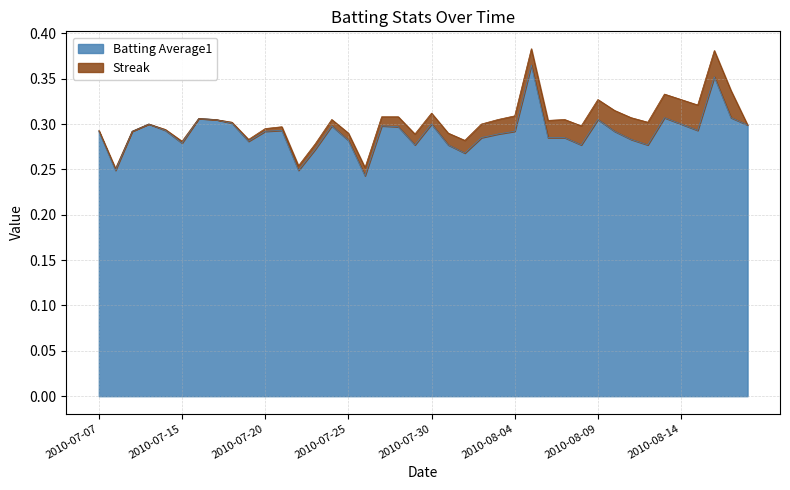

Reading left to right, list all the values displayed in this chart.

0.3	0.2	0.3	0.3	0.3	0.3	0.3	0.3	0.3	0.3	0.3	0.3	0.2	0.3	0.3	0.3	0.2	0.3	0.3	0.3	0.3	0.3	0.3	0.3	0.3	0.3	0.4	0.3	0.3	0.3	0.3	0.3	0.3	0.3	0.3	0.3	0.3	0.4	0.3	0.3